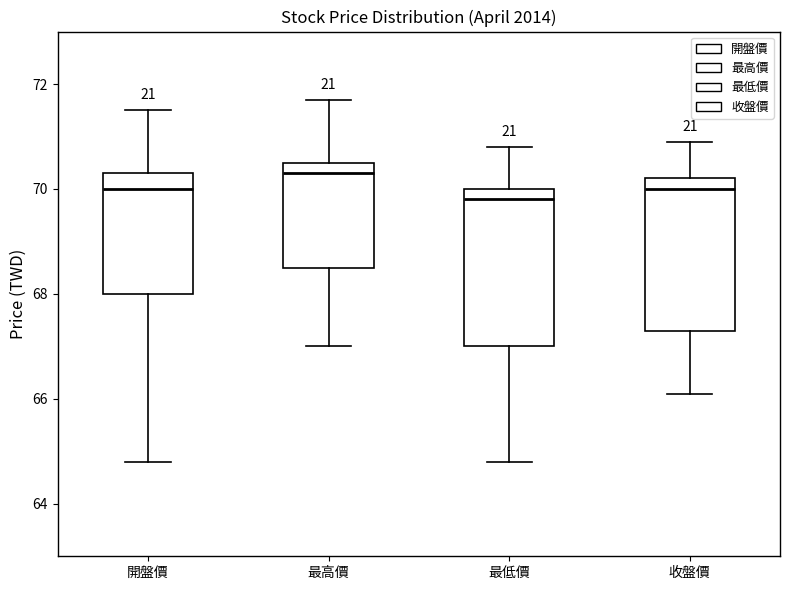

Where is the lower edge of the box for 開盤價 on the y-axis? The values are not printed on the chart, so give them approximately, as read against the axis.

68.0